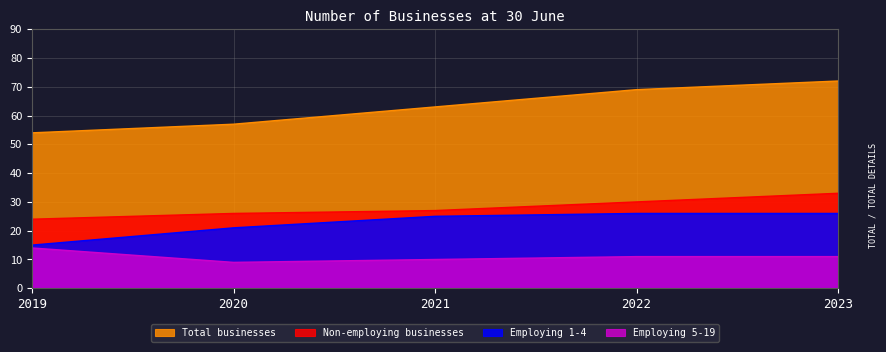

Does the chart display data point markers on the line(s)?

No